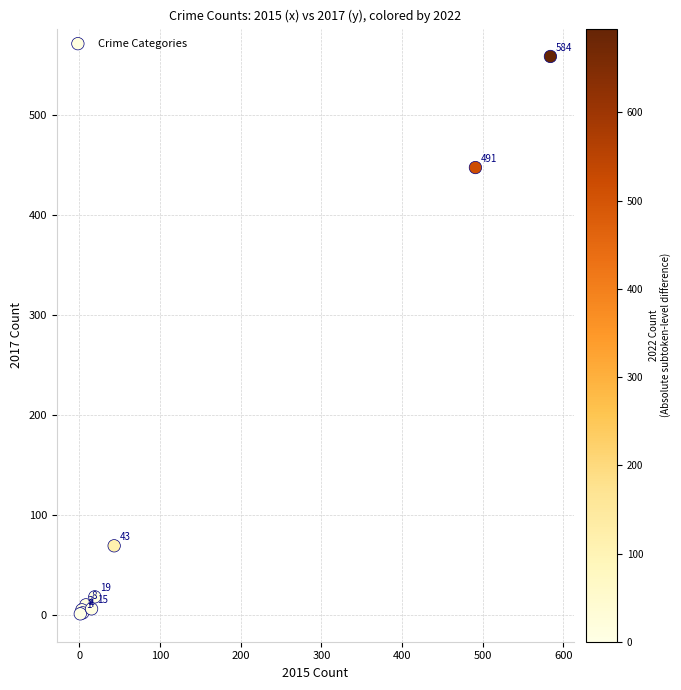

What Y value in the scatter plot is closest to 279?

447